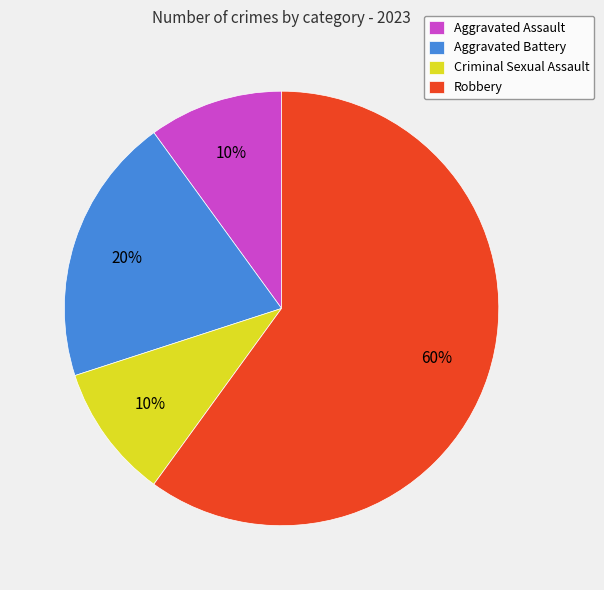

Count the number of slices in the pie.

4